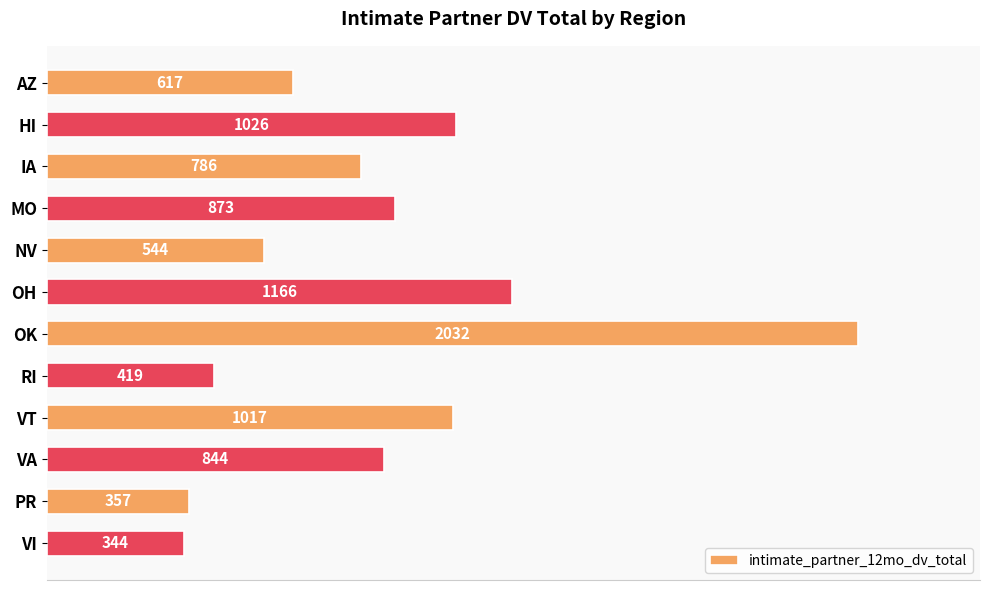

Read the value at OK.

2032